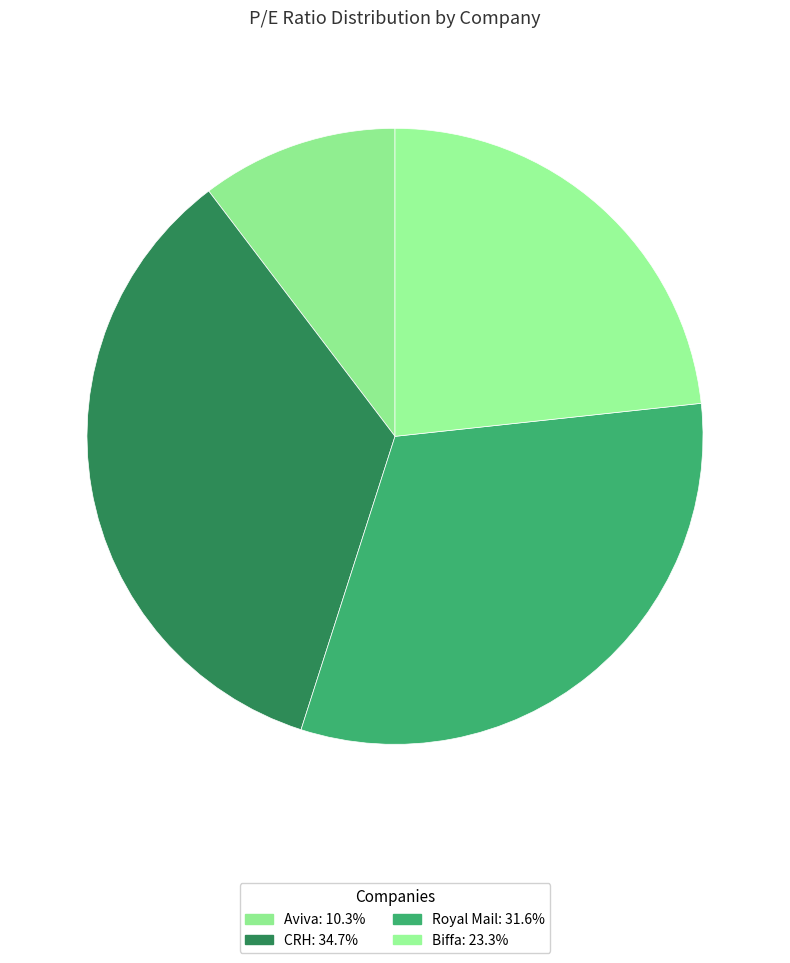

To the nearest percent, what portion does Royal Mail represent?

32%